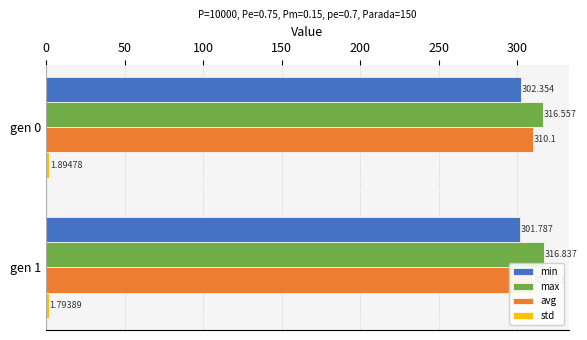

Which series has the widest spread of values?

avg